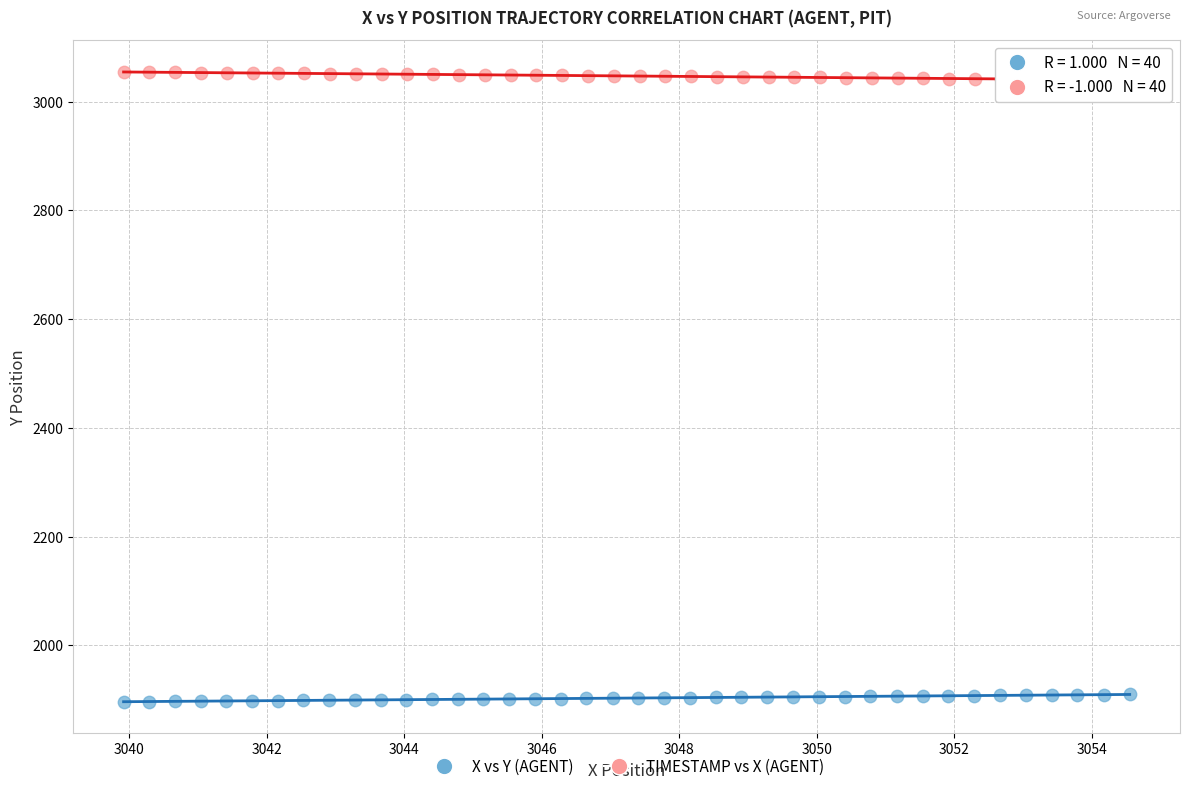

Which series contains the lowest Y value?

X vs Y (AGENT)